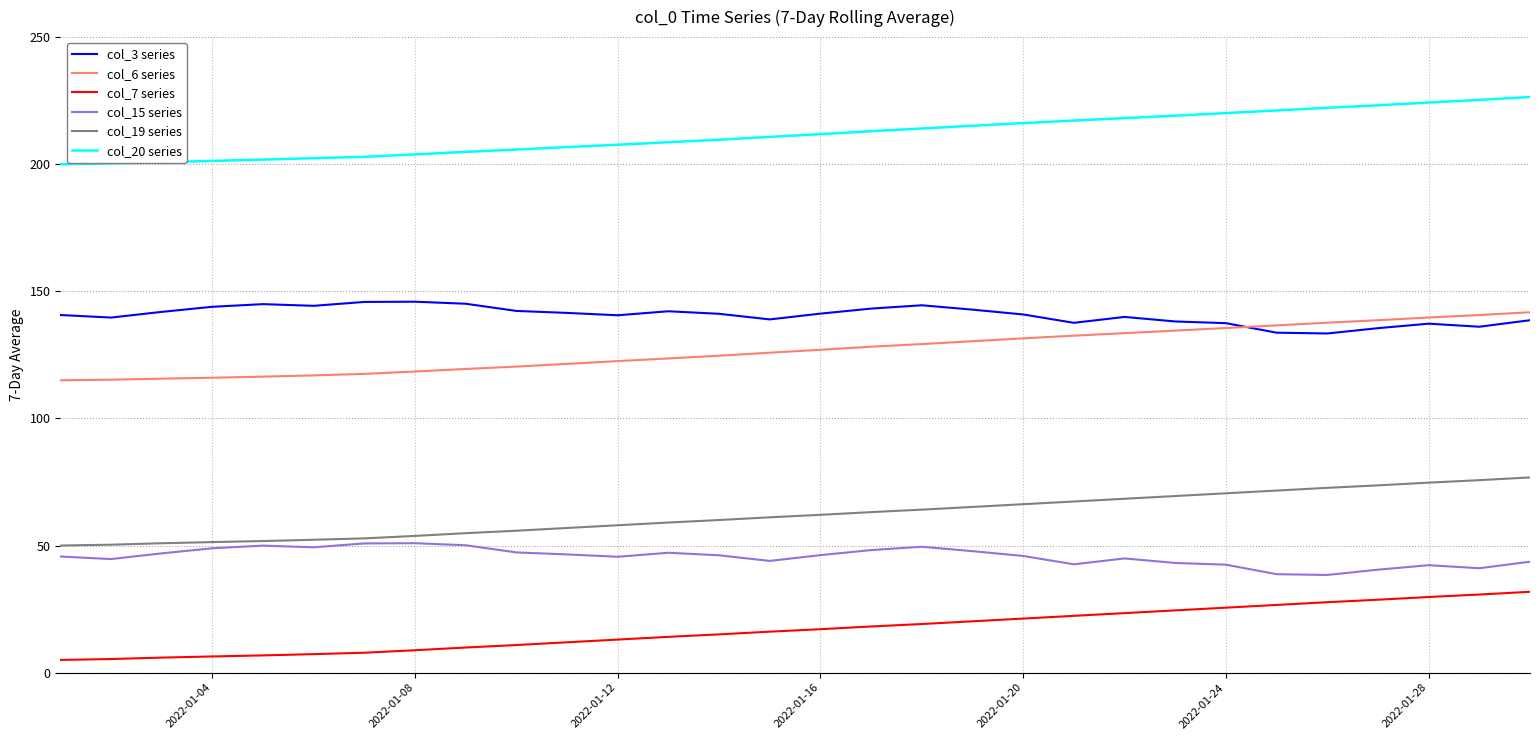

What is the maximum value for col_19 series?

76.8